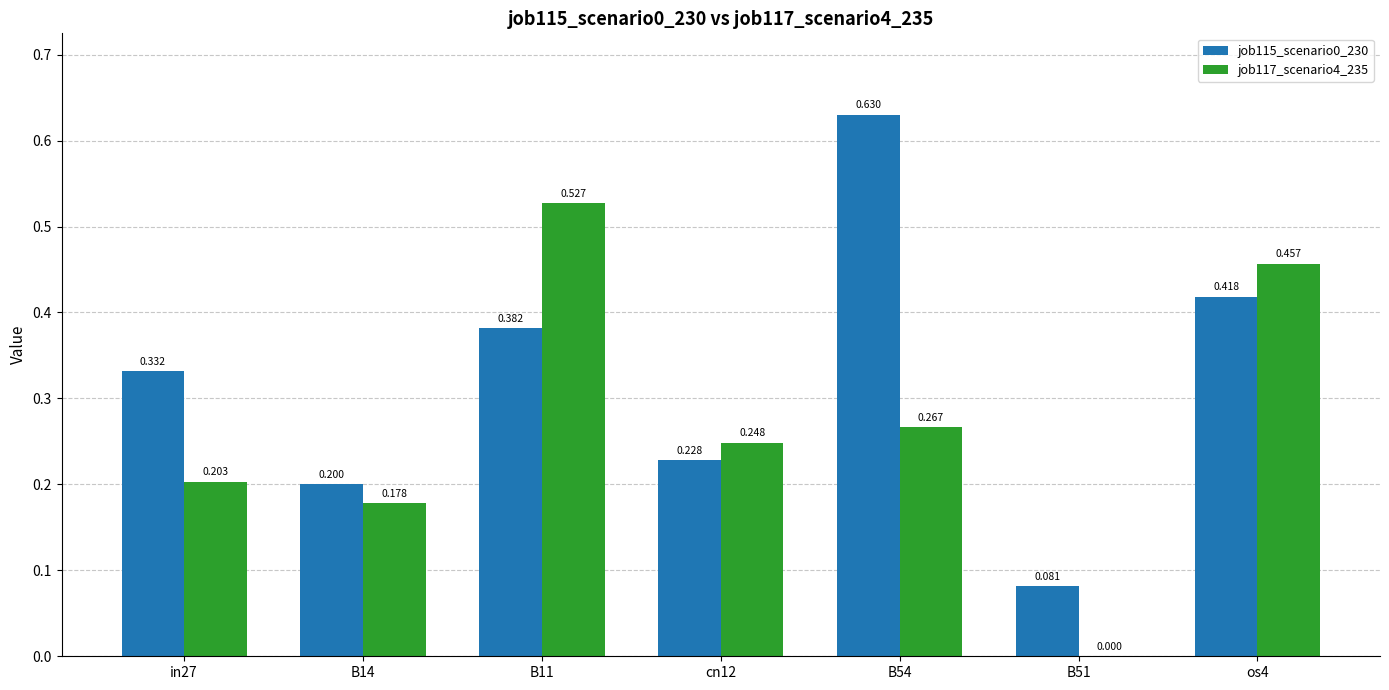

How many series are shown in this chart?

2